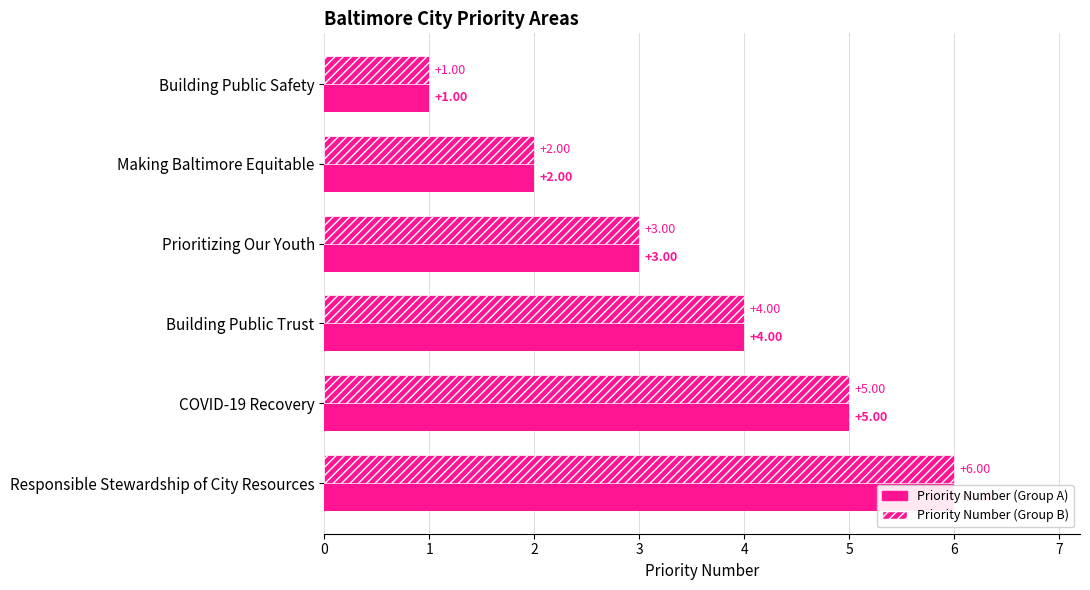

The Priority Number (Group B) series shows 3 at Making Baltimore Equitable. True or false?

False